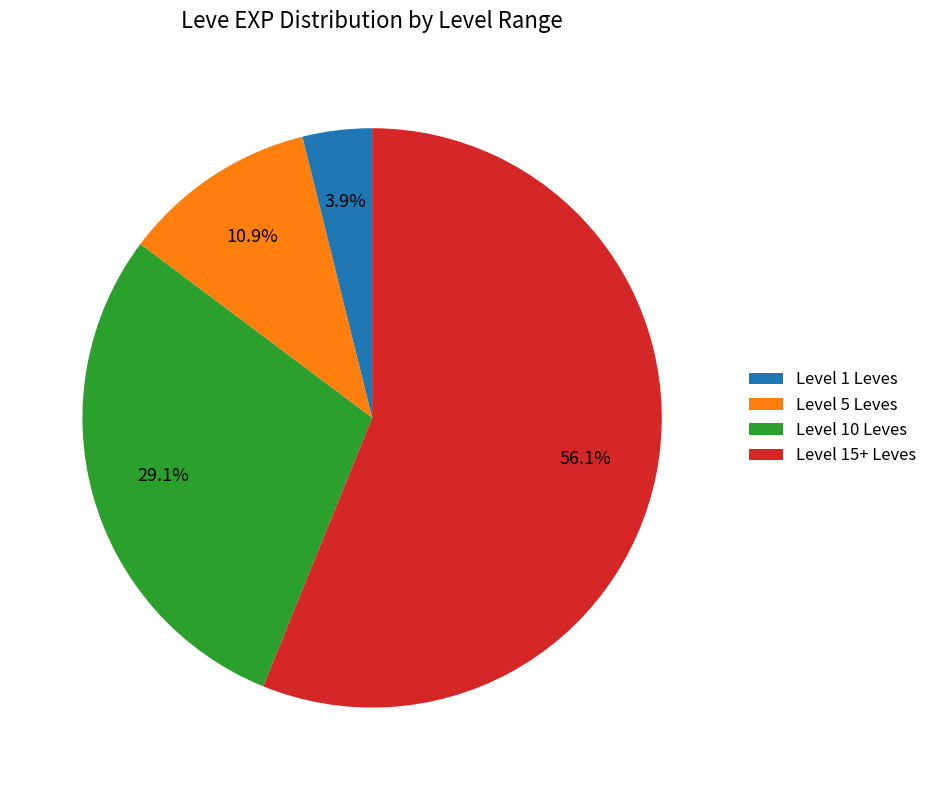

Is there any slice that represents more than half of the pie?

Yes